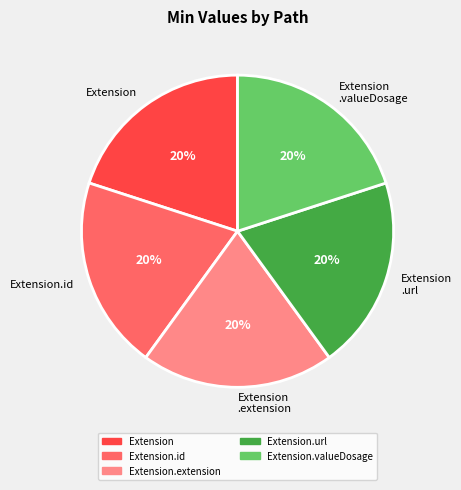

Is it true that Extension .valueDosage is 28% of the pie?

False